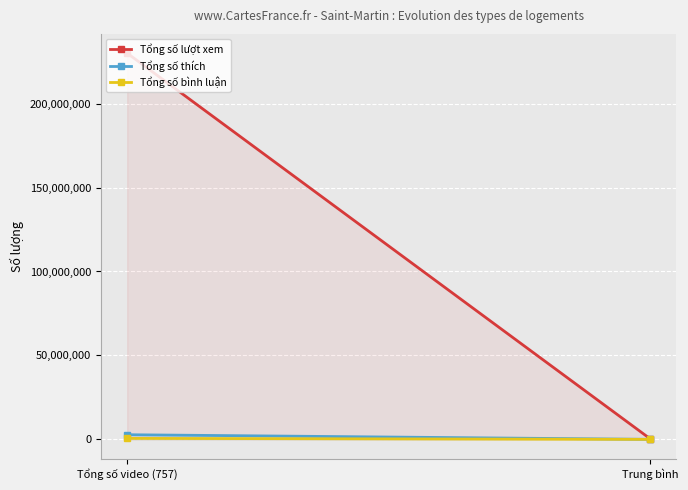

Reading left to right, what are all the values shown in this chart?

Tổng số lượt xem: Tổng số video (757)=230031750	Trung bình=303872
Tổng số thích: Tổng số video (757)=2761442	Trung bình=3647
Tổng số bình luận: Tổng số video (757)=580857	Trung bình=767